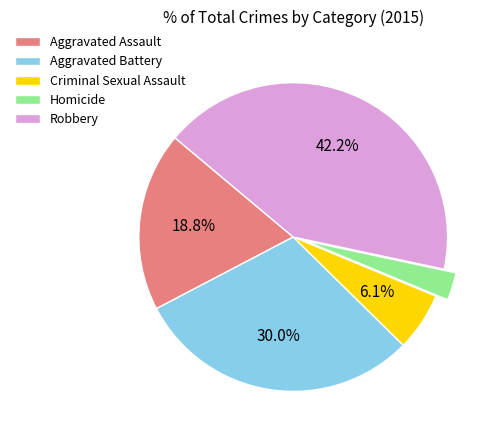

Do Robbery and Aggravated Battery together represent more than half of the pie?

Yes